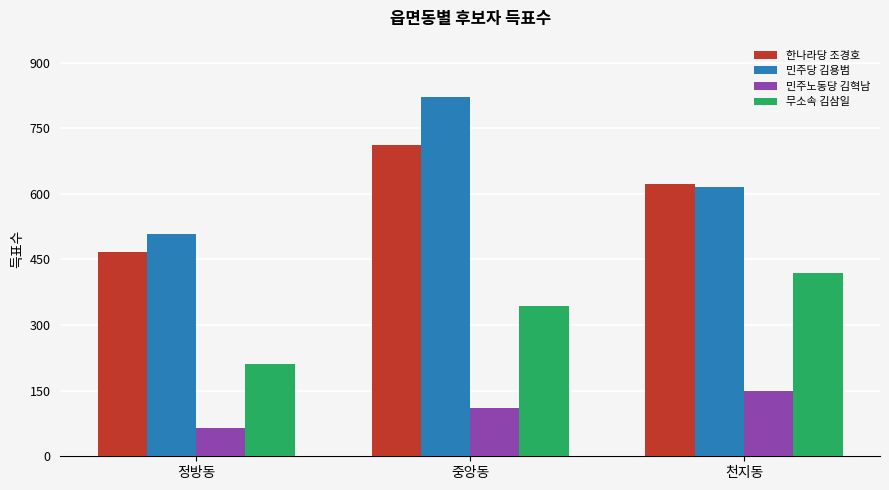

Rank the series at 중앙동 from highest to lowest value.

민주당 김용범, 한나라당 조경호, 무소속 김삼일, 민주노동당 김혁남